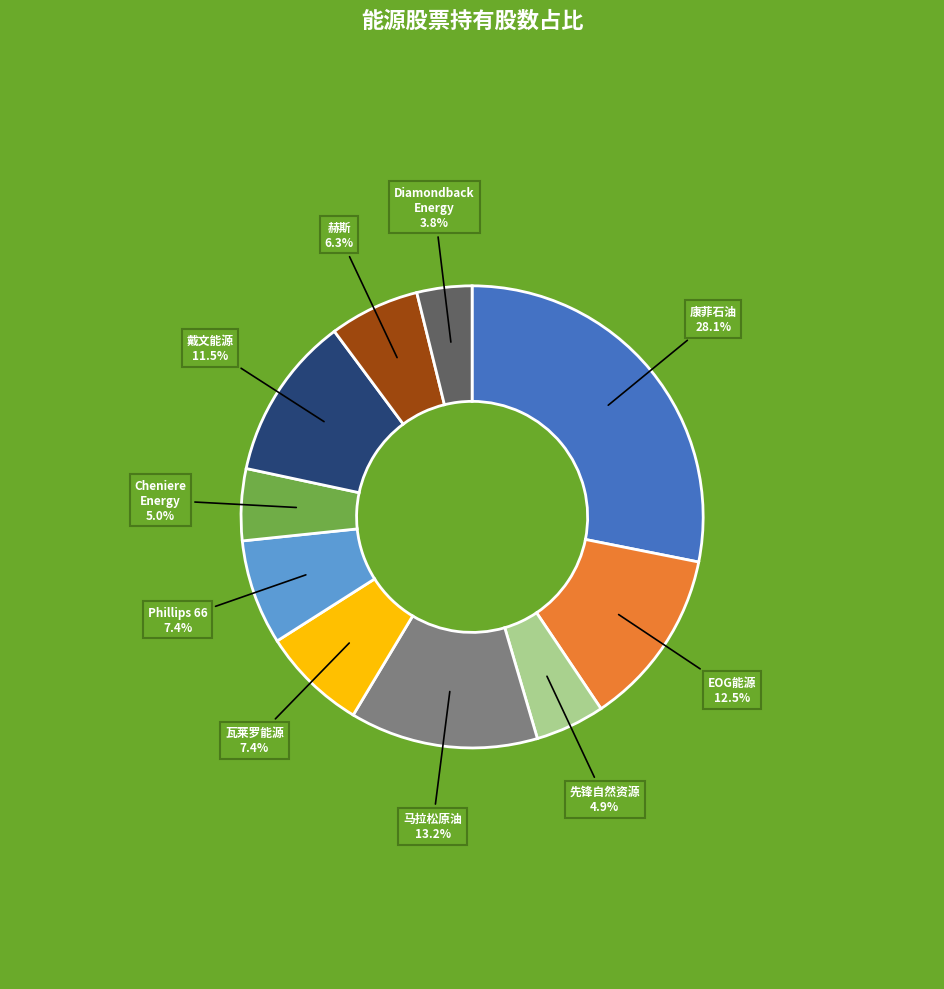

How many slices are in this pie chart?

10